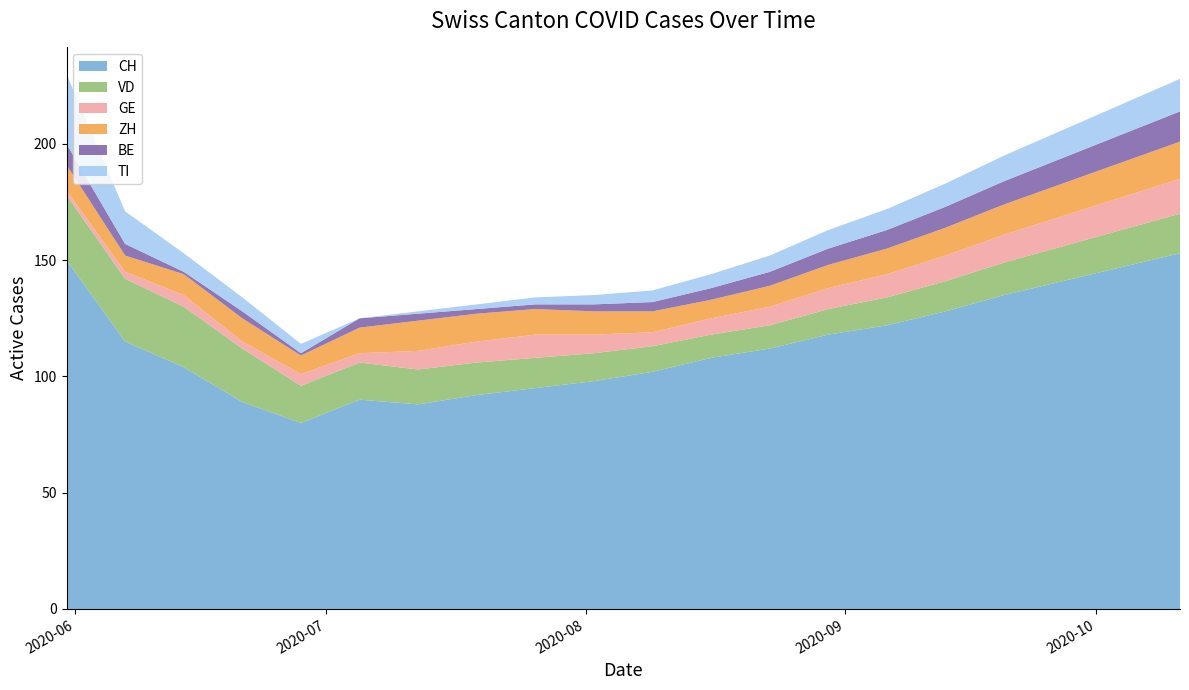

Reading right to left, extract all data points from this chart.

CH: 153	147	141	135	128	122	118	112	108	102	98	95	92	88	90	80	89	104	115	150
VD: 17	16	15	14	13	12	11	10	10	11	12	13	14	15	16	16	23	26	27	28
GE: 15	14	13	12	11	10	9	8	7	6	8	10	9	8	4	5	3	5	3	2
ZH: 16	15	14	13	12	11	10	9	8	9	10	11	12	13	11	8	10	9	7	11
BE: 13	12	11	10	9	8	7	6	5	4	3	2	2	3	4	1	3	1	5	9
TI: 14	13	12	11	10	9	8	7	6	5	4	3	2	1	0	4	6	8	14	30